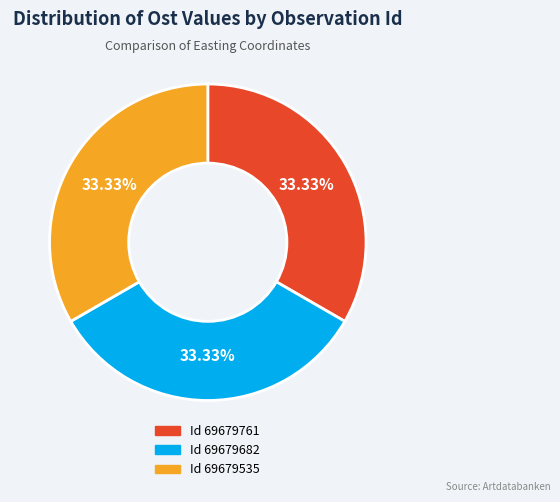

Is there a majority slice in this chart?

No